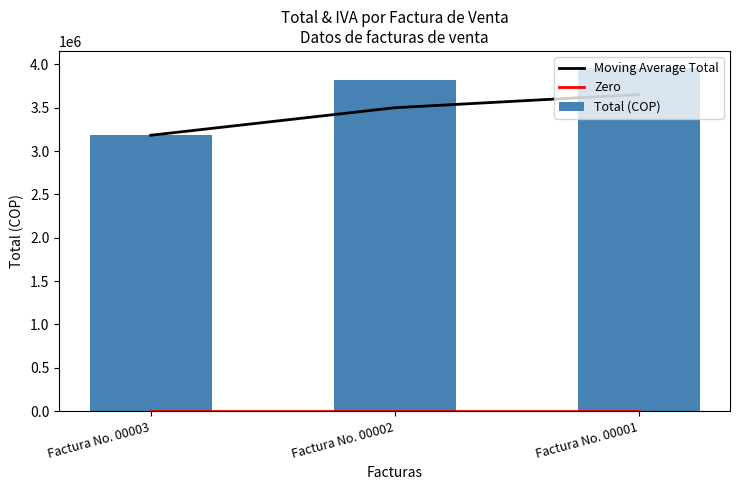

Which has a higher value, Factura No. 00002 or Factura No. 00001?

Factura No. 00001